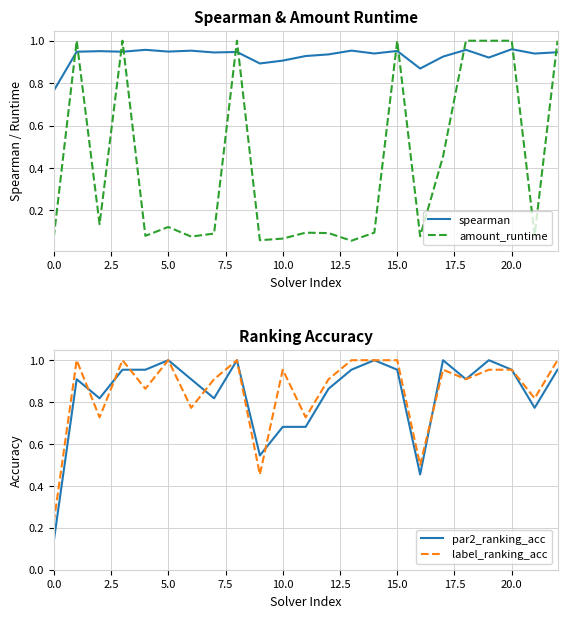

Reading left to right, what are all the values shown in this chart?

spearman: 0.8	0.9	1.0	0.9	1.0	0.9	1.0	0.9	0.9	0.9	0.9	0.9	0.9	1.0	0.9	1.0	0.9	0.9	1.0	0.9	1.0	0.9	0.9
amount_runtime: 0.1	1.0	0.1	1.0	0.1	0.1	0.1	0.1	1.0	0.1	0.1	0.1	0.1	0.1	0.1	1.0	0.1	0.5	1.0	1.0	1.0	0.1	1.0
par2_ranking_acc: 0.1	0.9	0.8	1.0	1.0	1.0	0.9	0.8	1.0	0.5	0.7	0.7	0.9	1.0	1.0	1.0	0.5	1.0	0.9	1.0	1.0	0.8	1.0
label_ranking_acc: 0.2	1.0	0.7	1.0	0.9	1.0	0.8	0.9	1.0	0.5	1.0	0.7	0.9	1.0	1.0	1.0	0.5	1.0	0.9	1.0	1.0	0.8	1.0